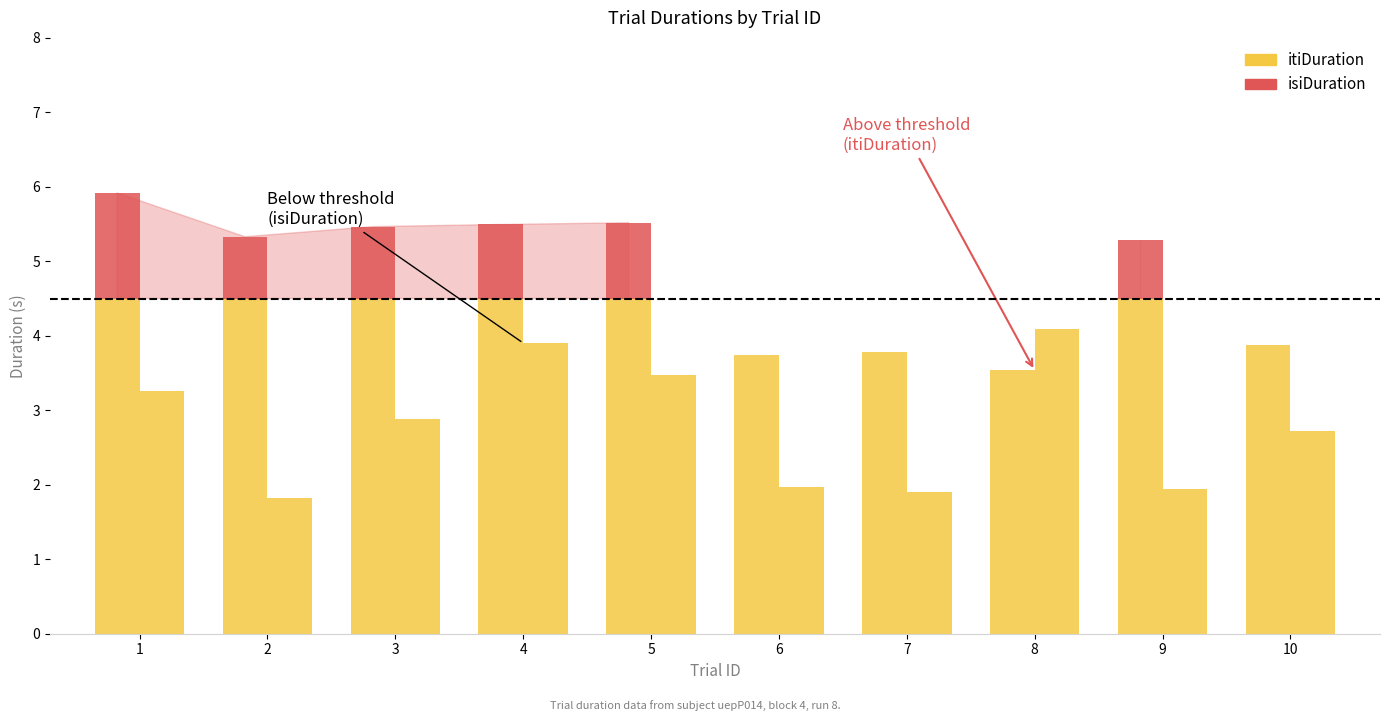

What is the average value of the itiDuration series?

4.8